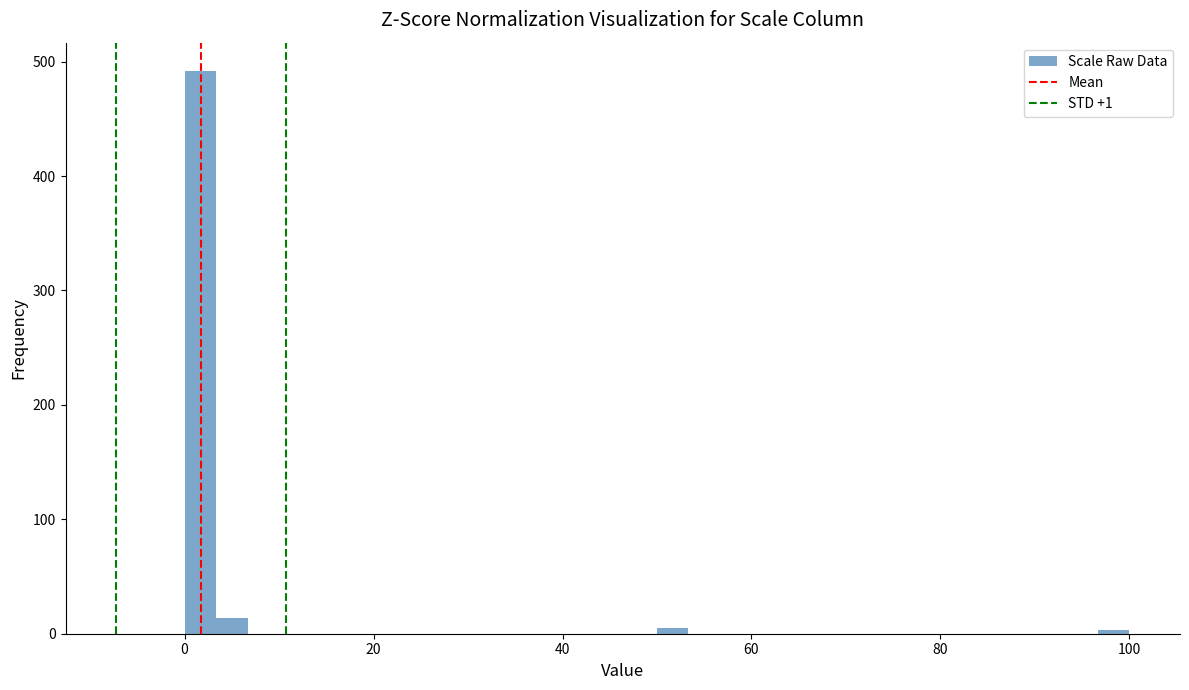

Around what value on the x-axis is the tallest bar? Give the approximate position of its centre, as read against the axis.

2